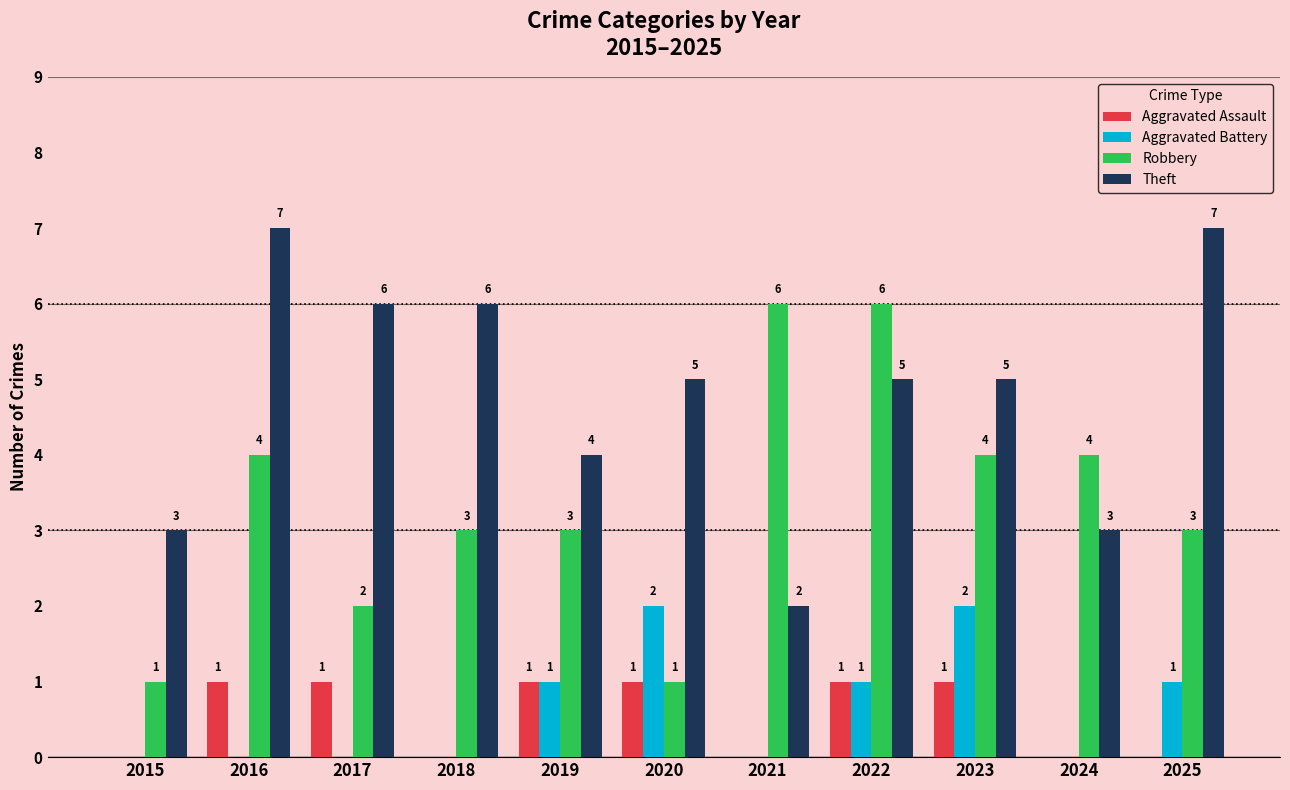

Which series has the largest total across all categories?

Theft